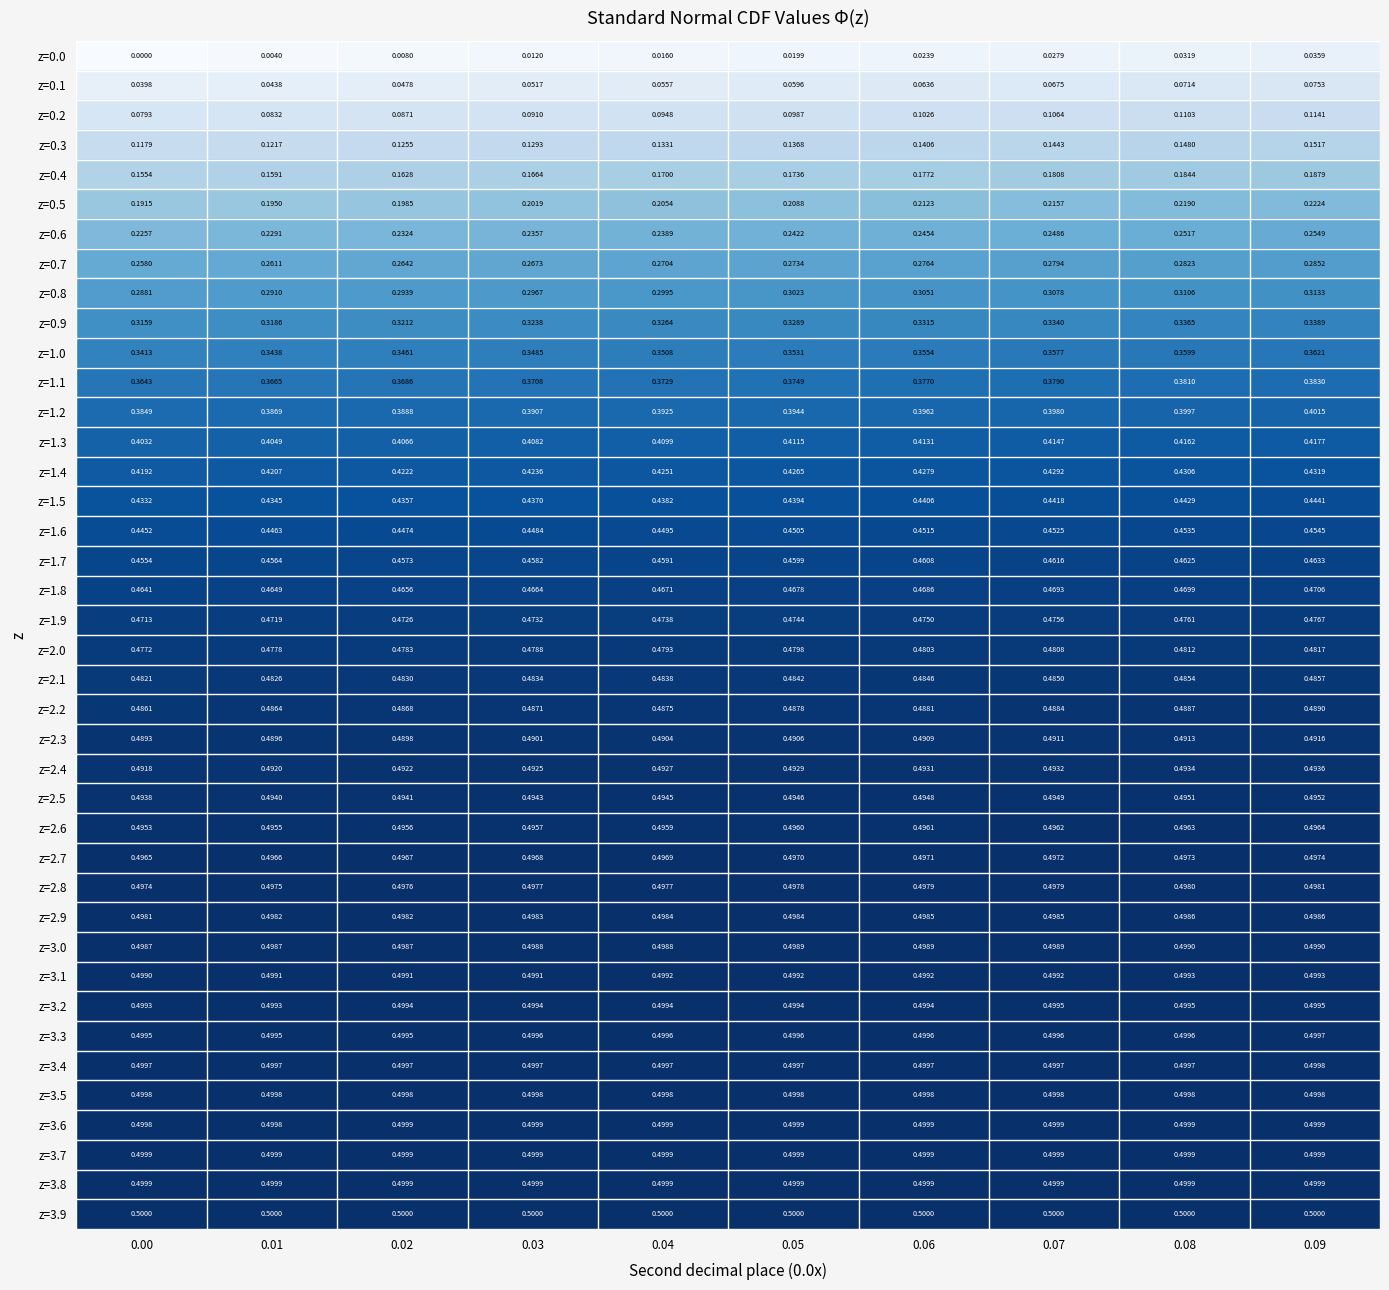

At how many categories does at least one series exceed 0?

10